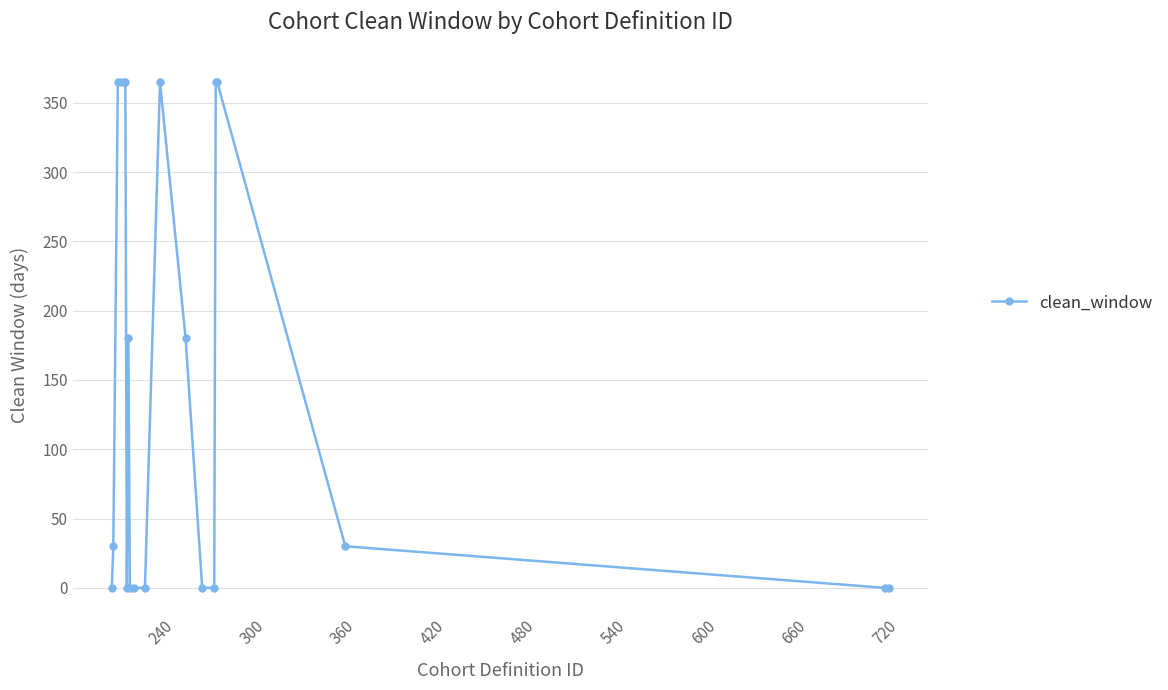

How many lines are shown in the chart?

1